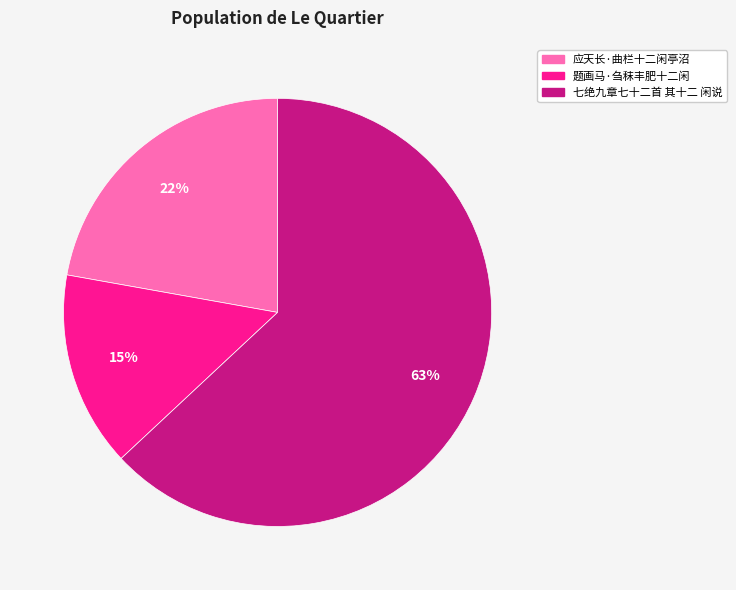

Is 七绝九章七十二首 其十二 闲说 the majority of the pie?

Yes